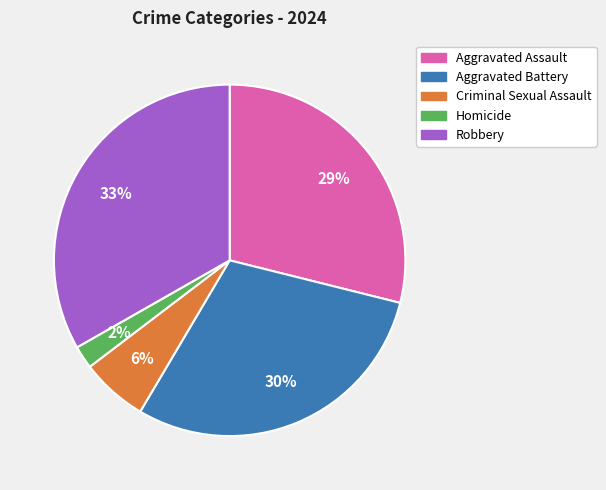

Count the number of slices in the pie.

5